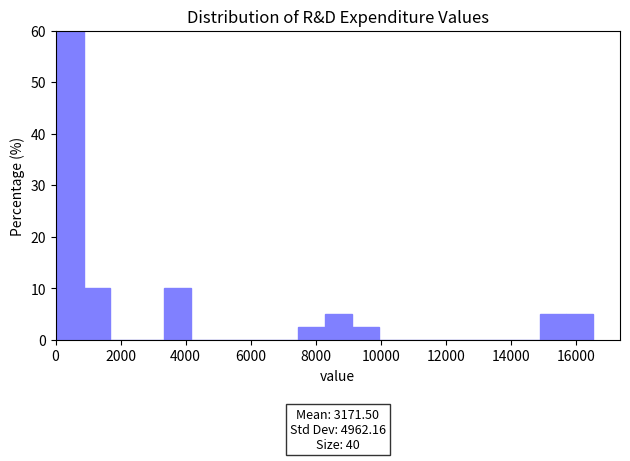

Which range on the x-axis has the tallest bar?

0 to 800